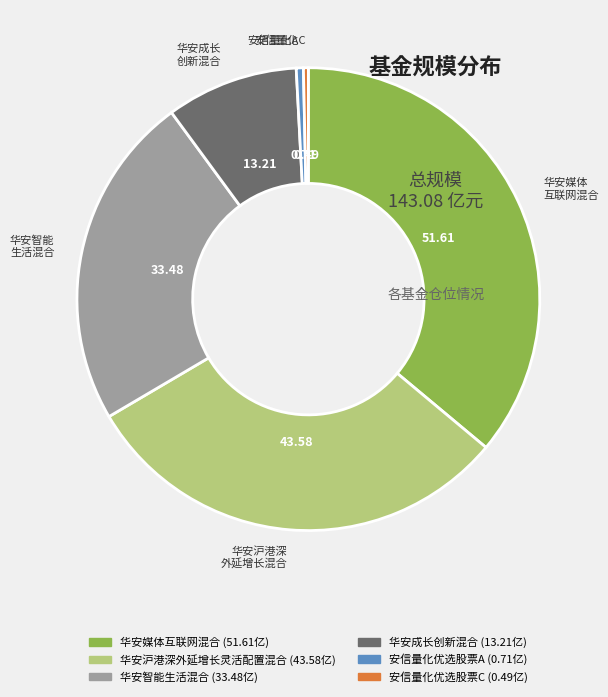

Count the number of slices in the pie.

6